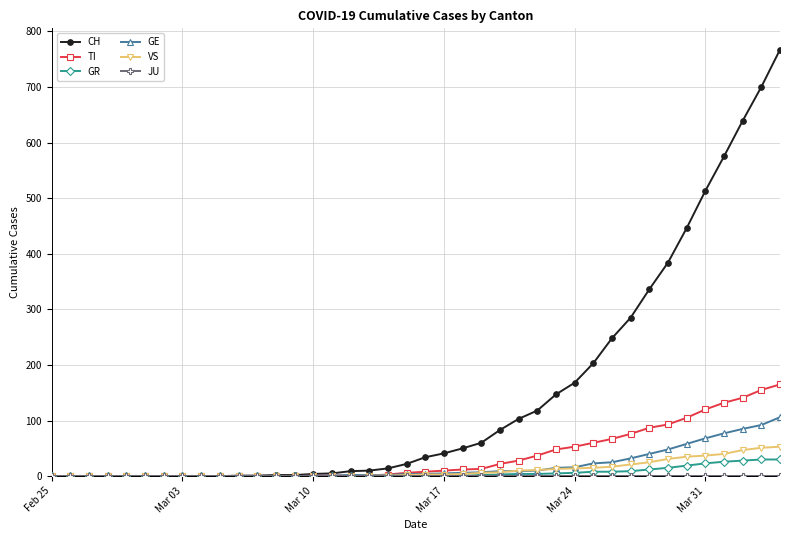

At how many categories does at least one series exceed 672?

2